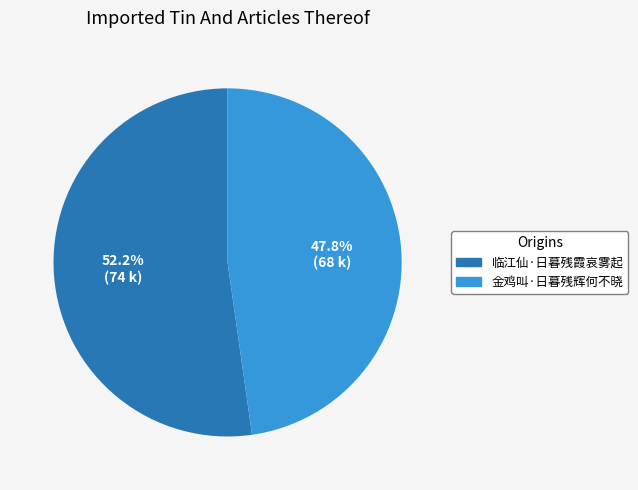

Count the number of slices in the pie.

2